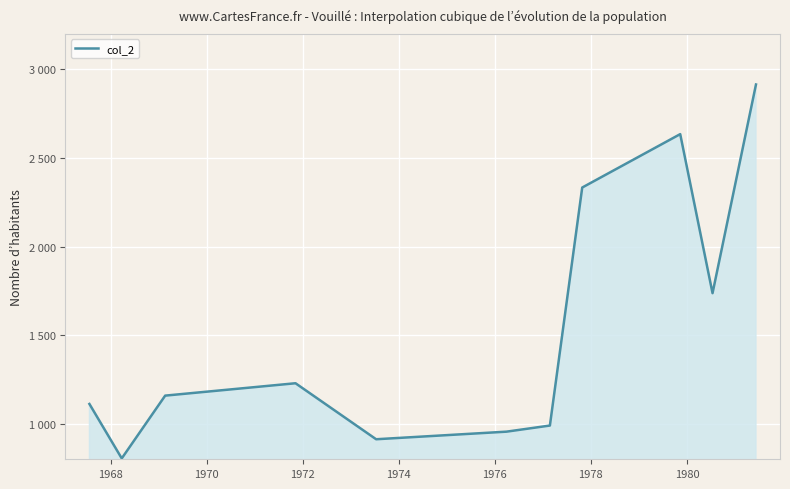

Does the chart display data point markers on the line(s)?

No